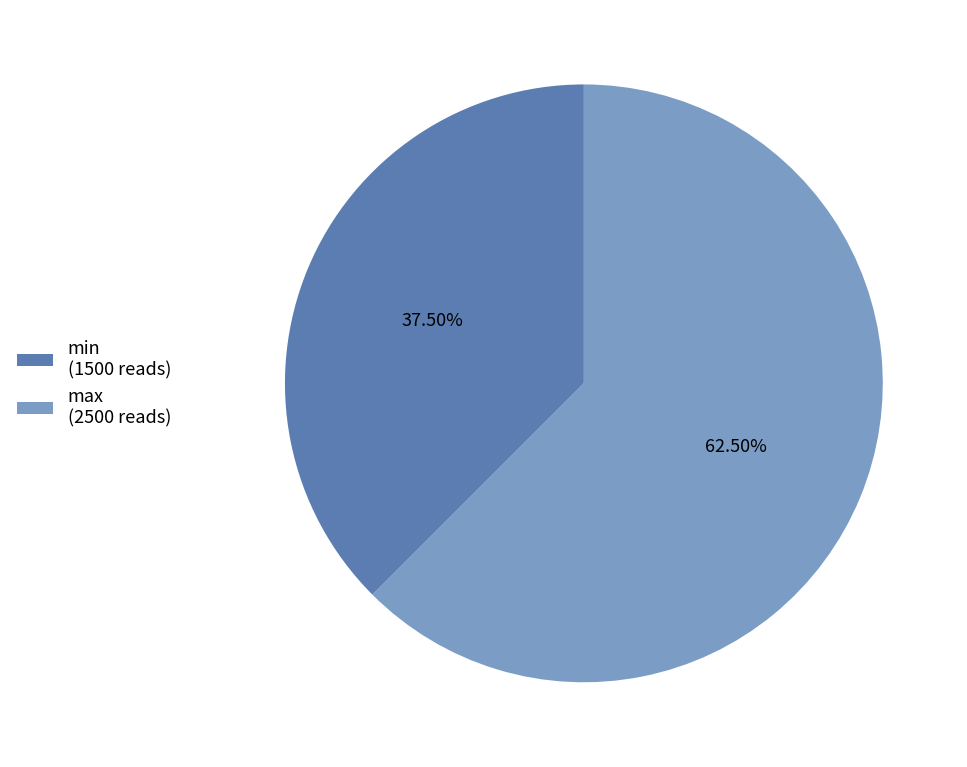

Which category has the smallest portion of the pie?

min